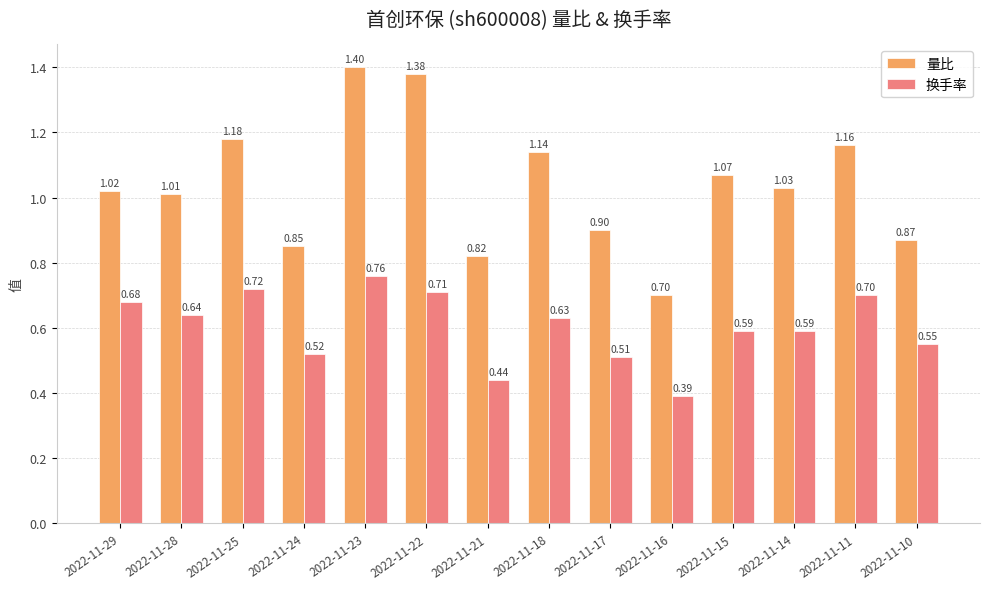

Rank the series by their average value, from lowest to highest.

换手率, 量比